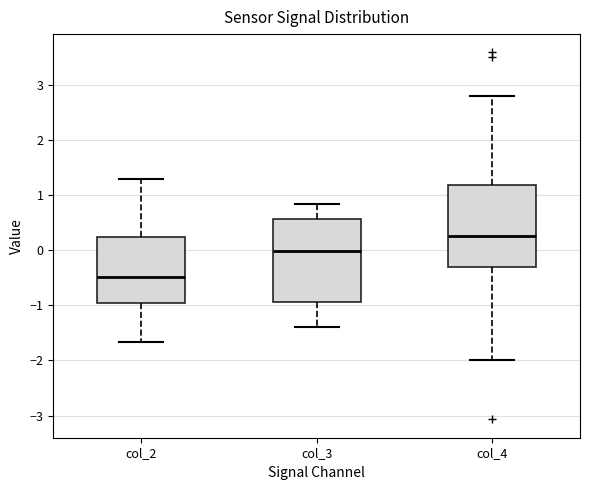

Which box's median line is the lowest?

col_2